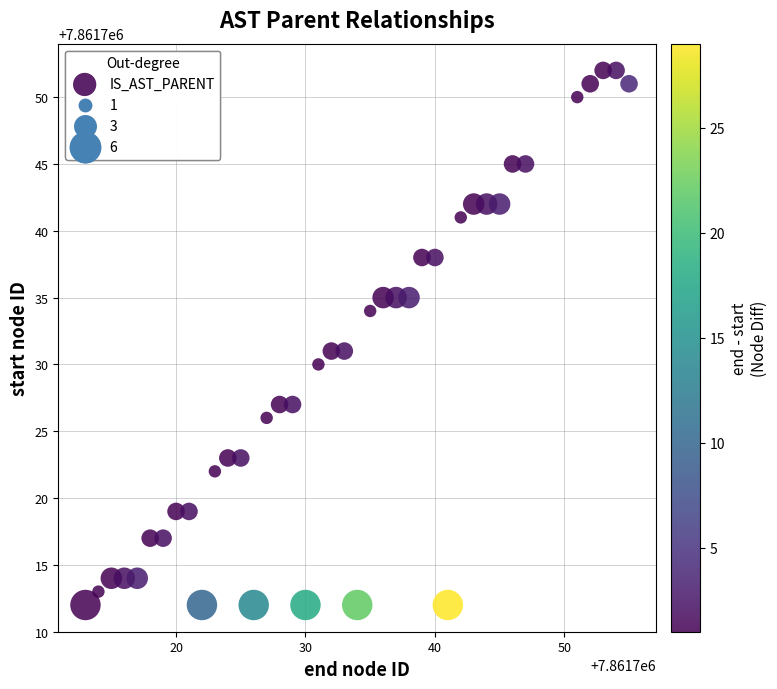

What is the range of Y values (max minus min)?

40